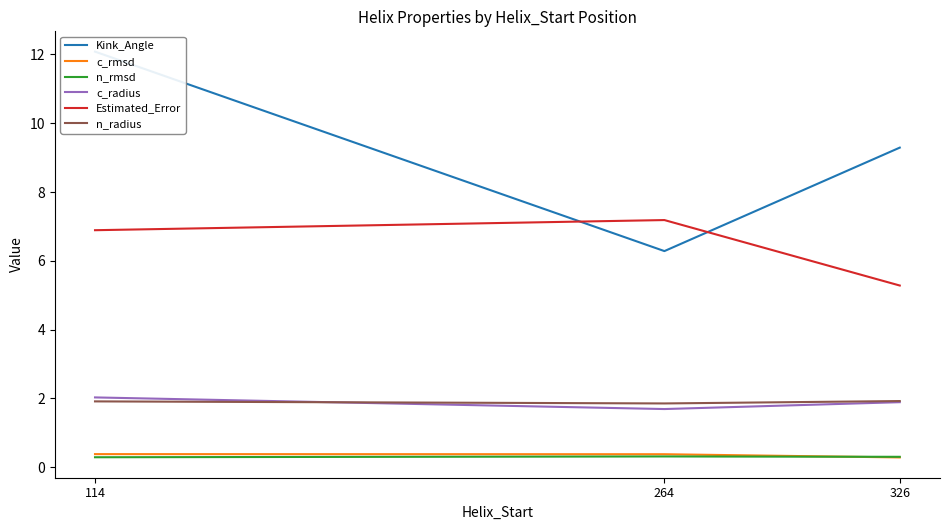

What is the value of the Estimated_Error point at the 3rd from the left?

5.3